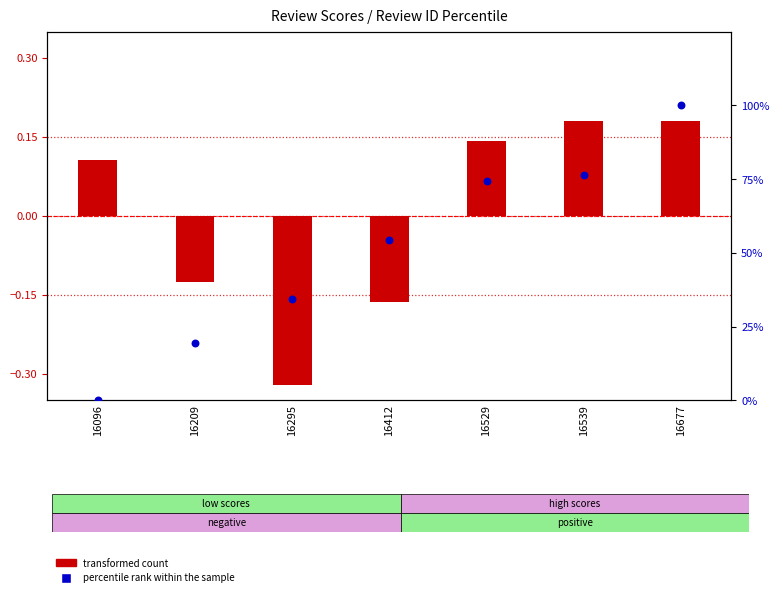

Which series reaches the minimum Y coordinate?

transformed count